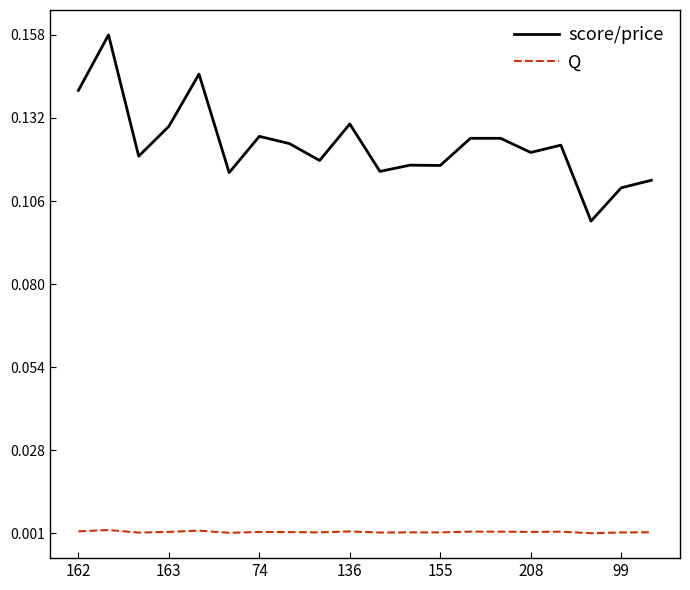

Which series has the largest total across all categories?

score/price